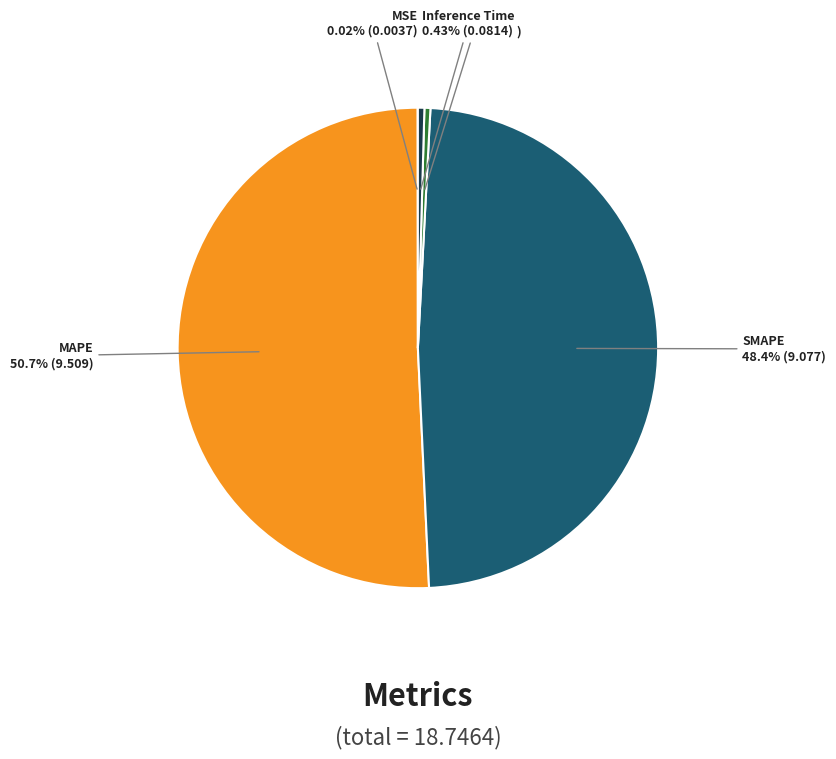

Is there a majority slice in this chart?

Yes